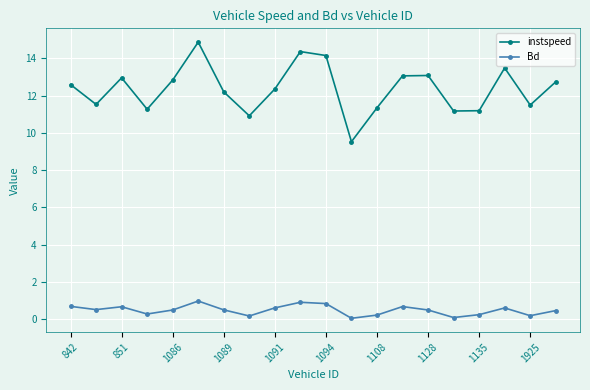

What is the value of the instspeed point at the 3rd from the left?

13.0